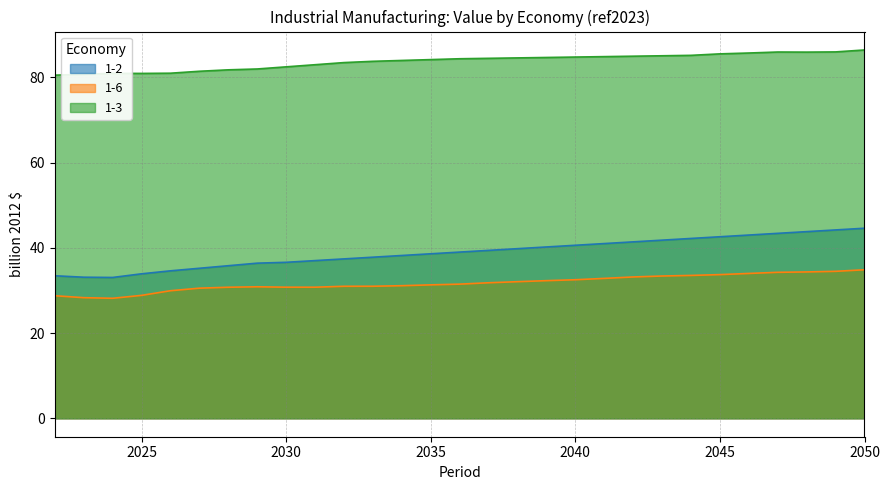

Where is 1-6 nearest to the value 31?

2033